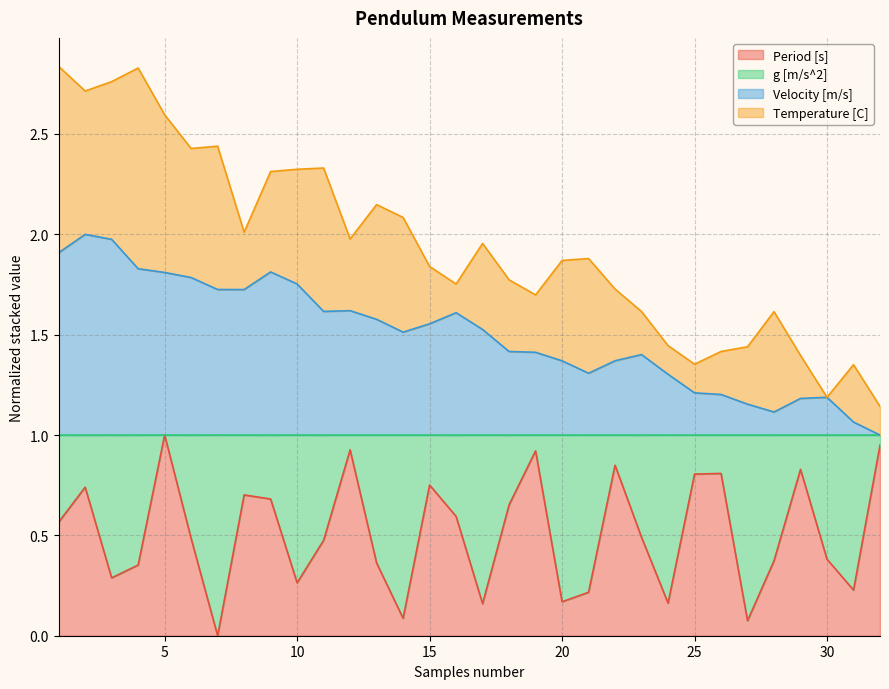

The value of Period [s] at 18 is 0.7. True or false?

True